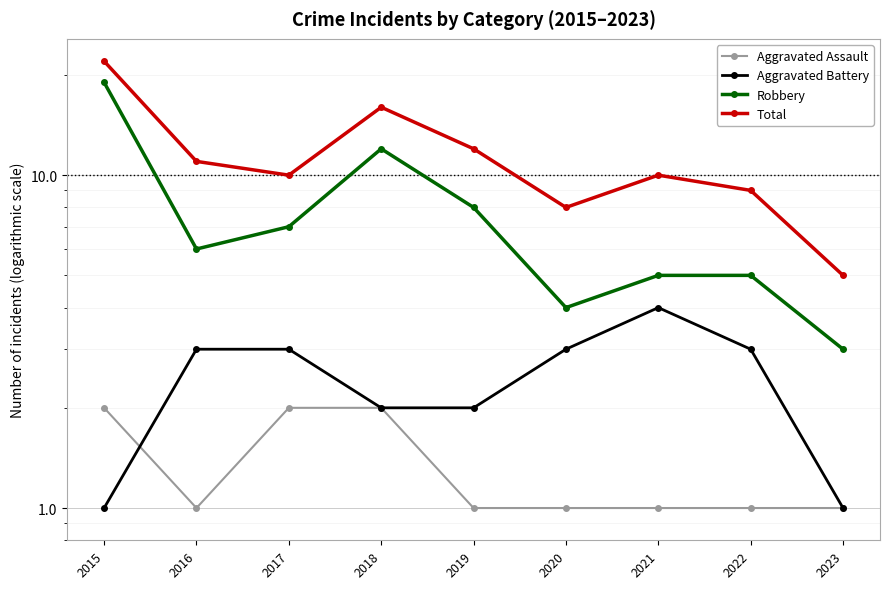

True or false: Total has more than 0 interior local peaks.

True